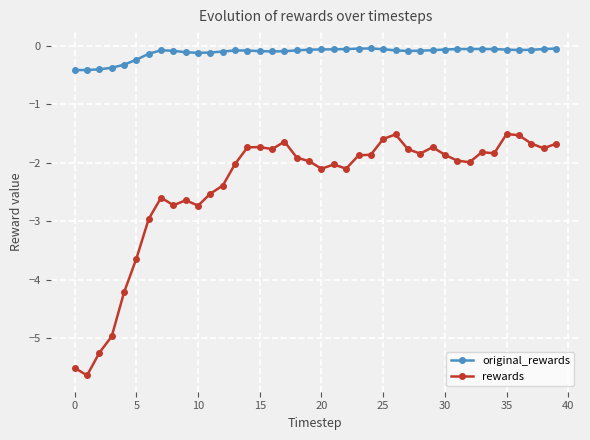

How many categories are shown in the chart?

40